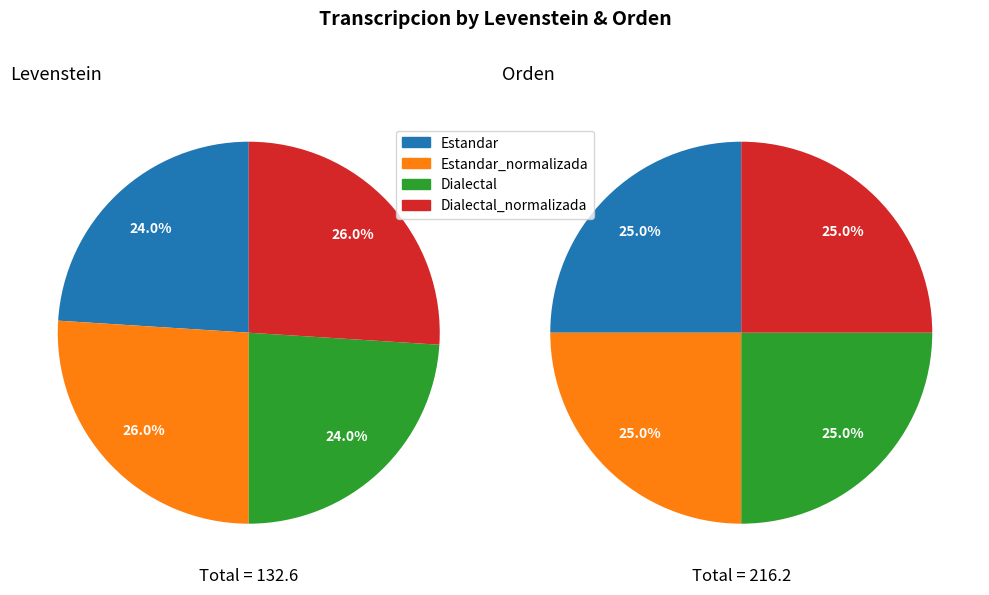

How many slices are in this pie chart?

4